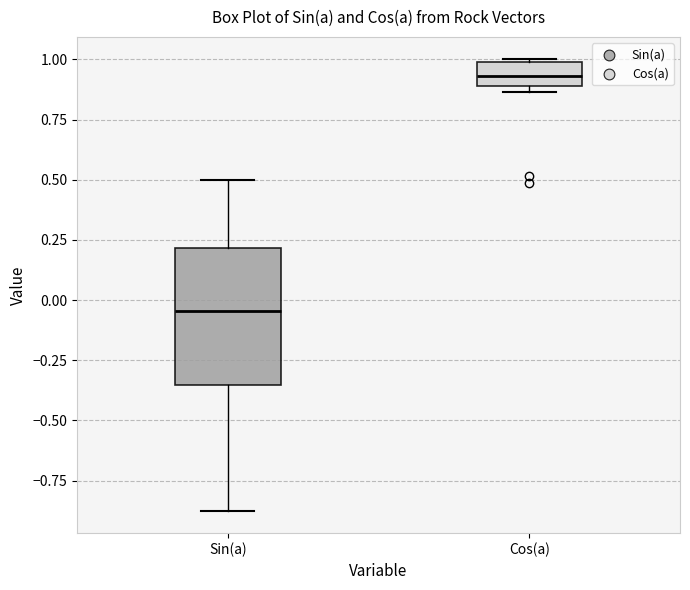

Reading left to right, read every box against the y-axis: the position of its median line, the range the box covers, and the ends of its whiskers. The values are not printed on the chart, so give them approximately, as read against the axis.

Sin(a): median -0.05, box -0.35 to 0.20, whiskers -0.85 to 0.50
Cos(a): median 0.95, box 0.90 to 1.00, whiskers 0.85 to 1.00